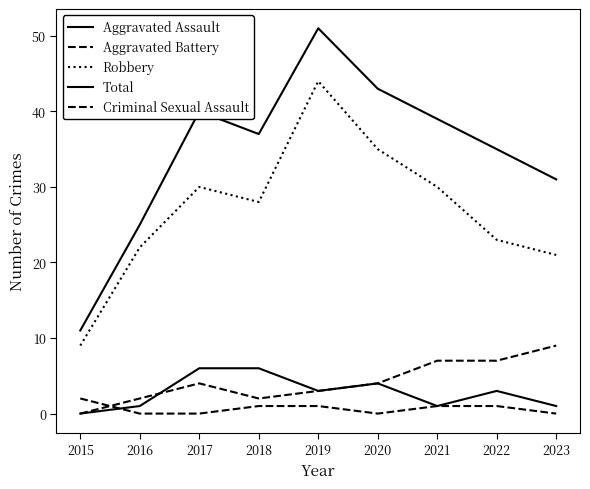

Is this an area chart (filled region under the line)?

No